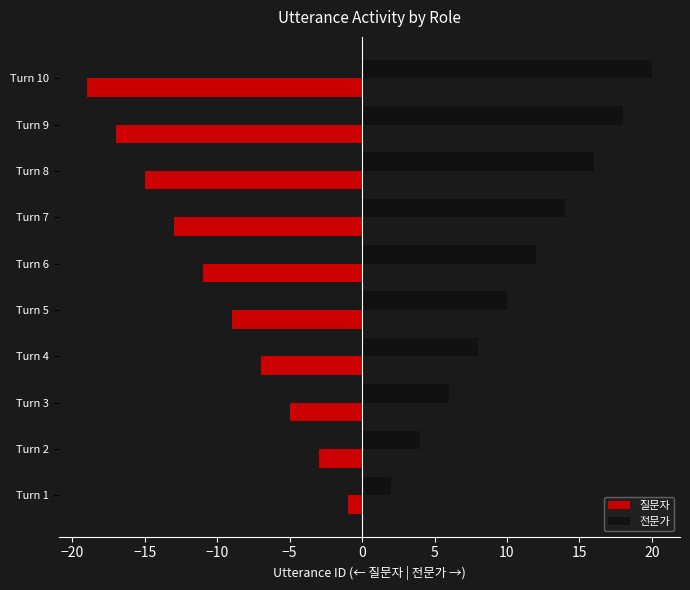

The 질문자 series shows -7 at Turn 4. True or false?

True